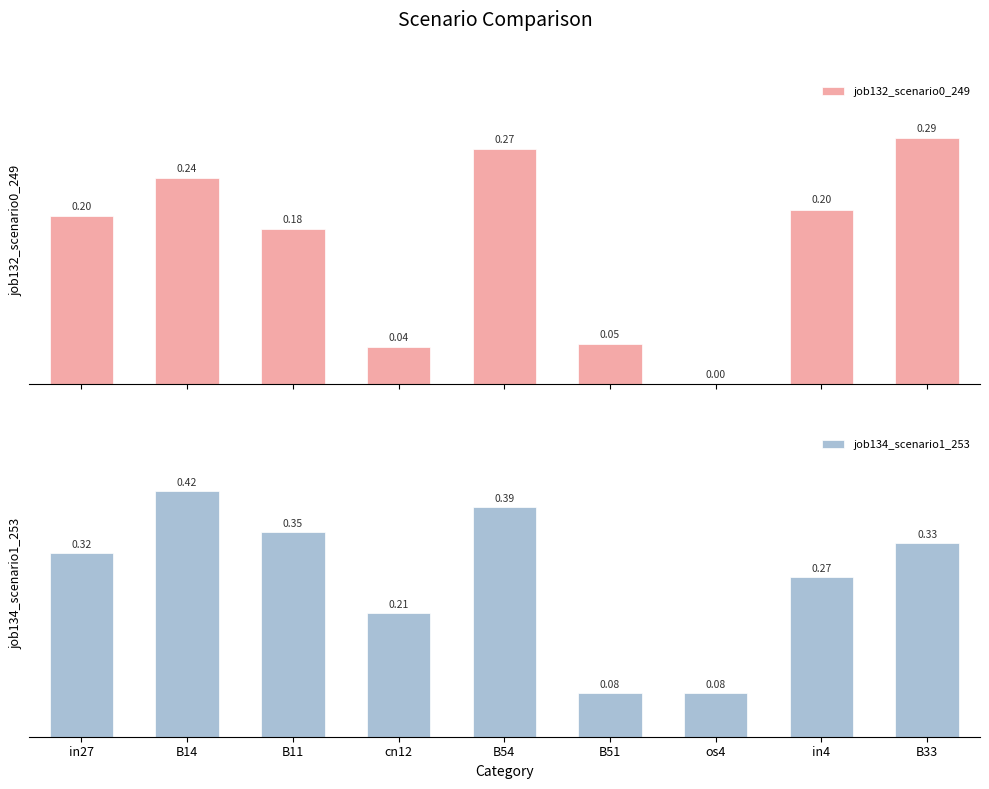

What is the sum of the job132_scenario0_249 values at cn12 and in4?

0.2